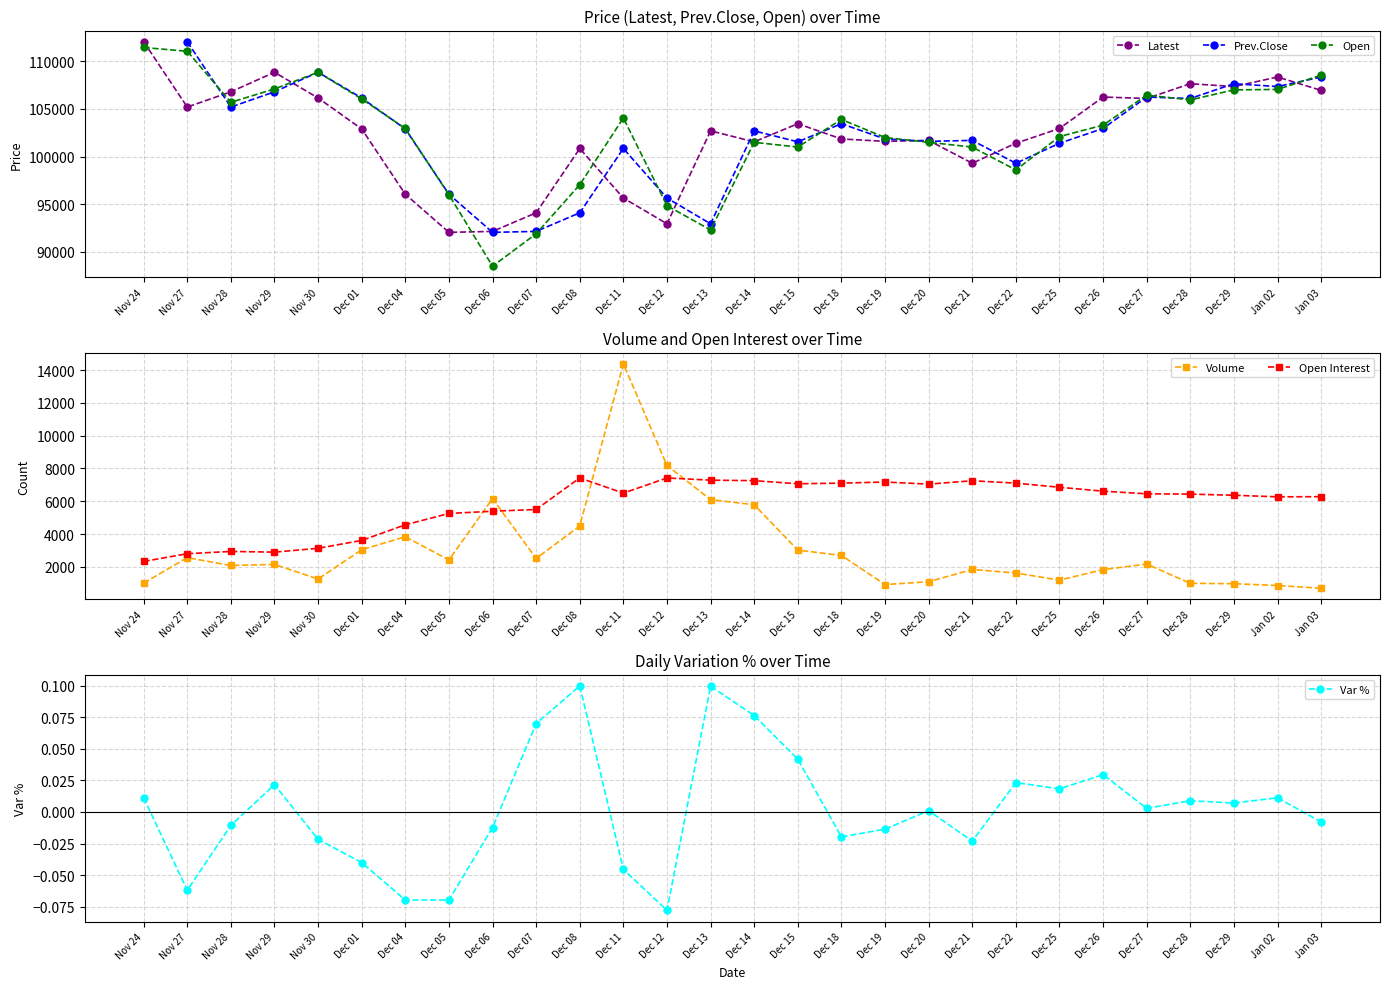

List the series in order of their peak value, highest first.

Latest, Prev.Close, Open, Volume, Open Interest, Var %